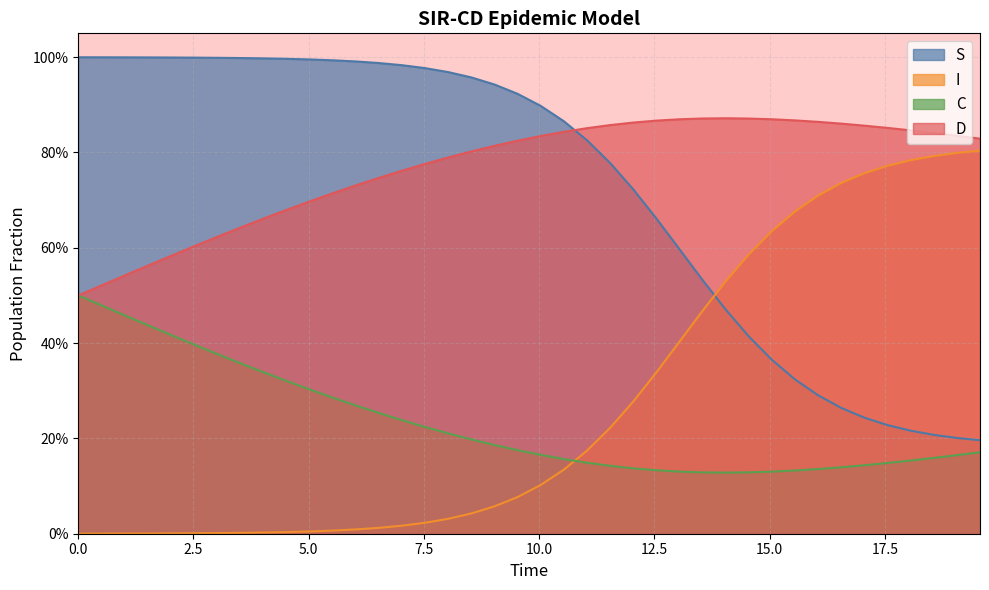

What is the difference between the maximum and minimum values in the S series?

0.8